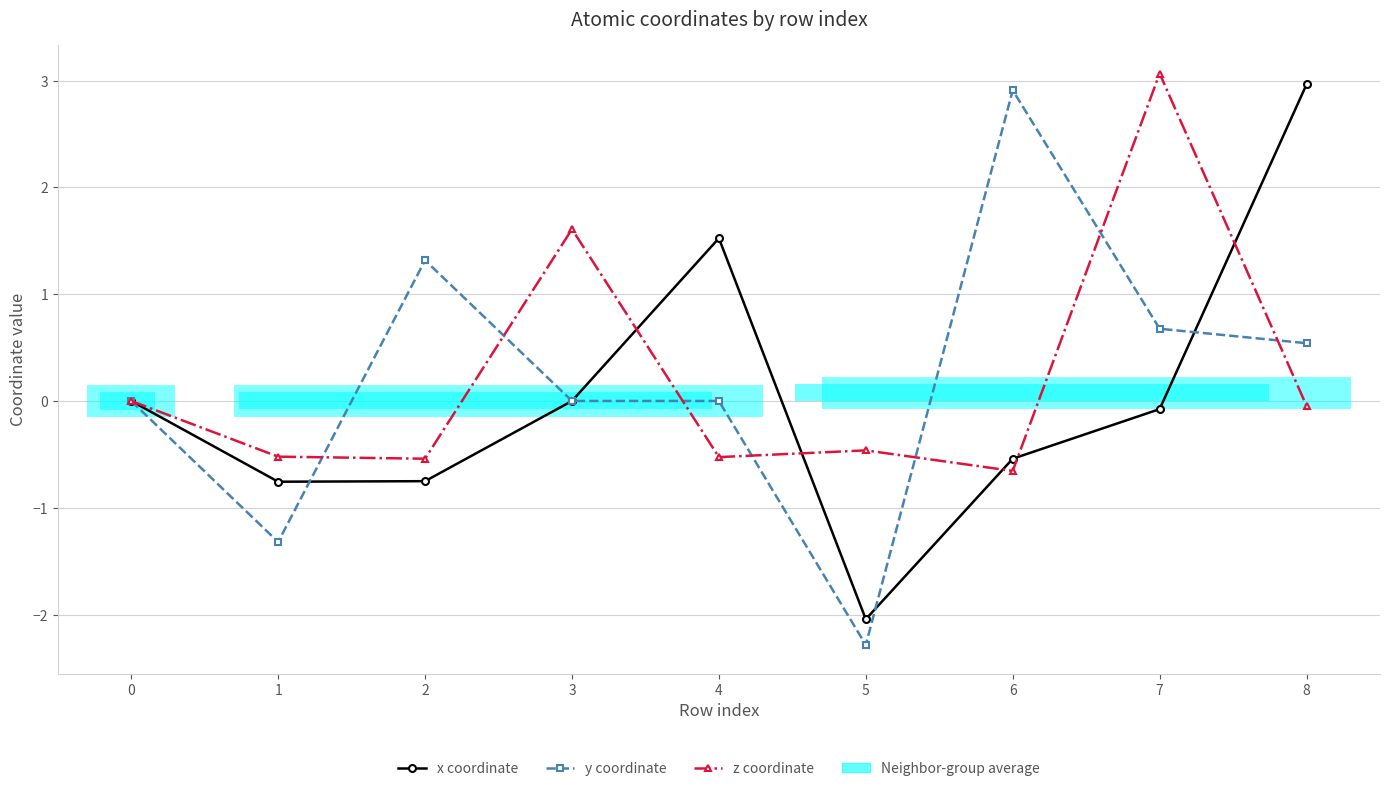

Does the chart display data point markers on the line(s)?

Yes